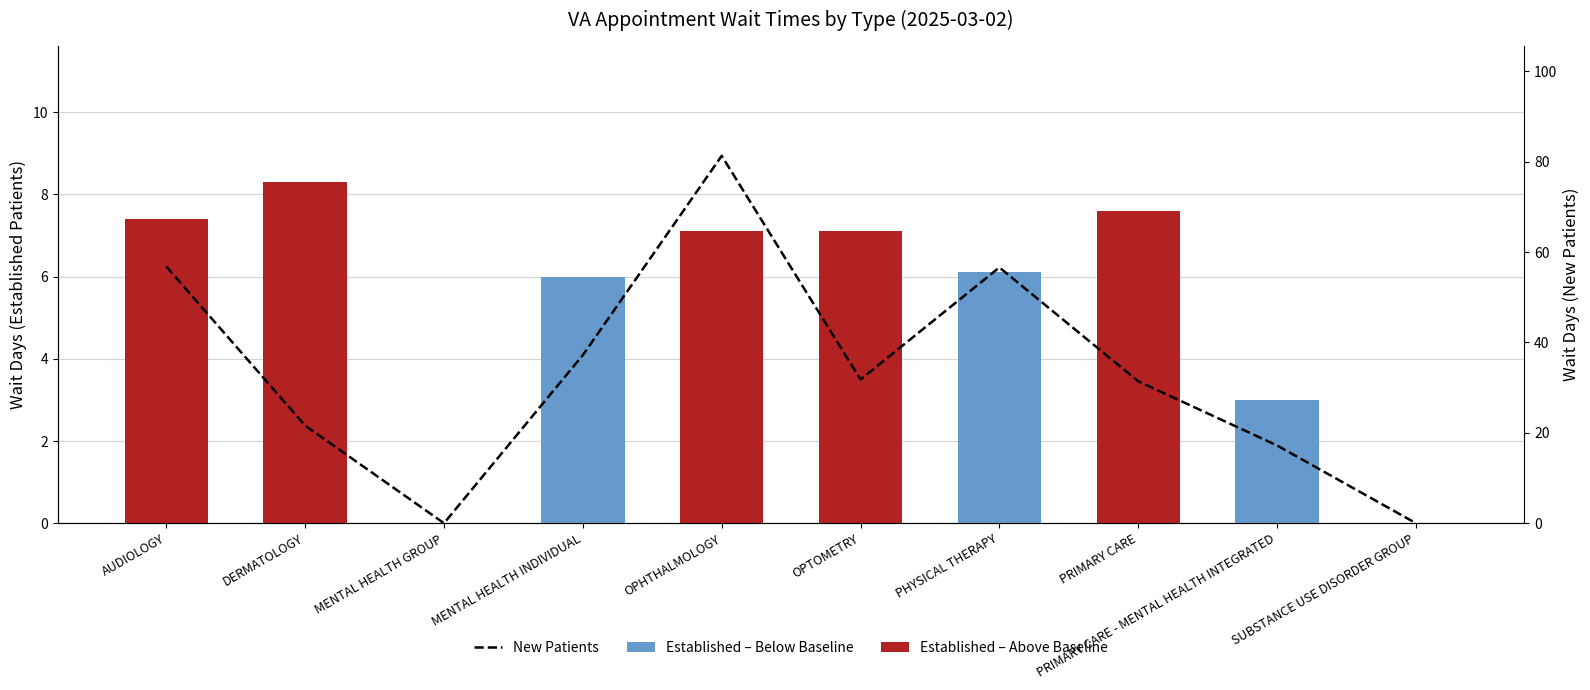

What is the difference between the maximum and minimum values in the NewPatients series?

81.3